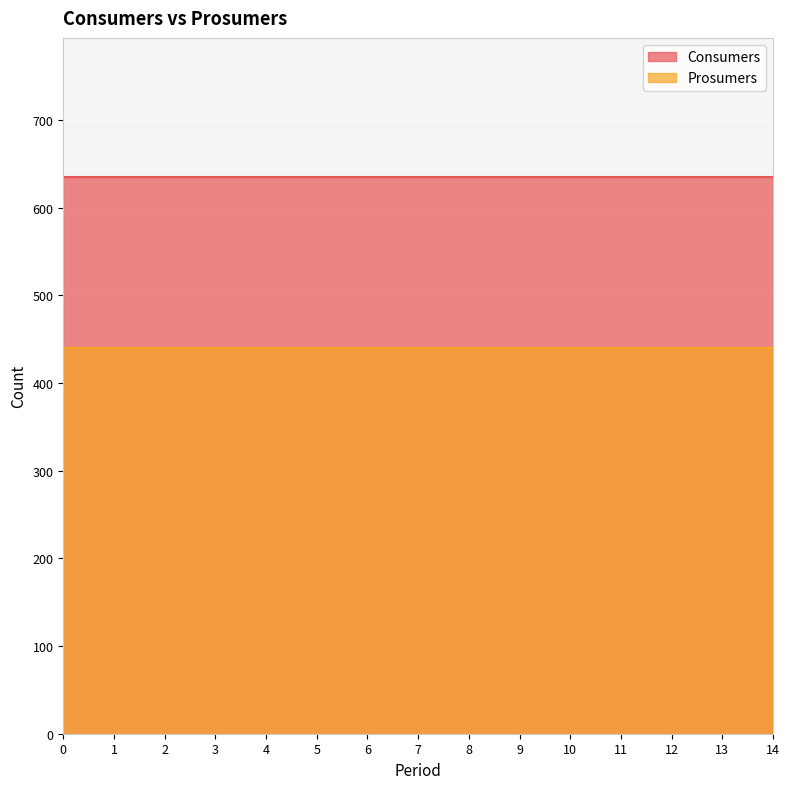

The Prosumers series shows 622 at 7. True or false?

False